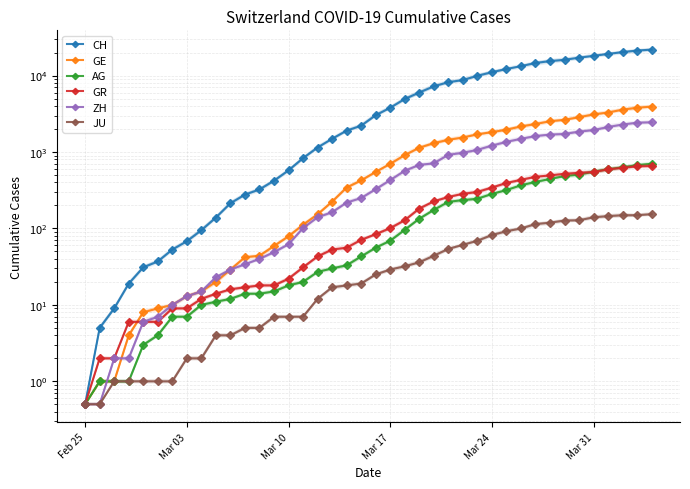

How many data points does each series have?

40